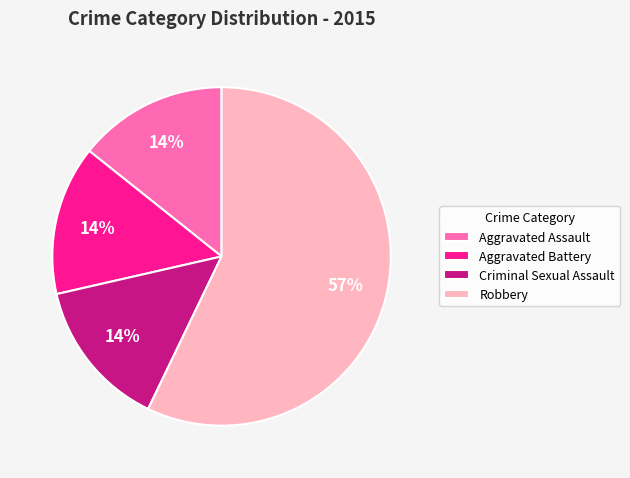

What is the largest slice in the pie chart?

Robbery